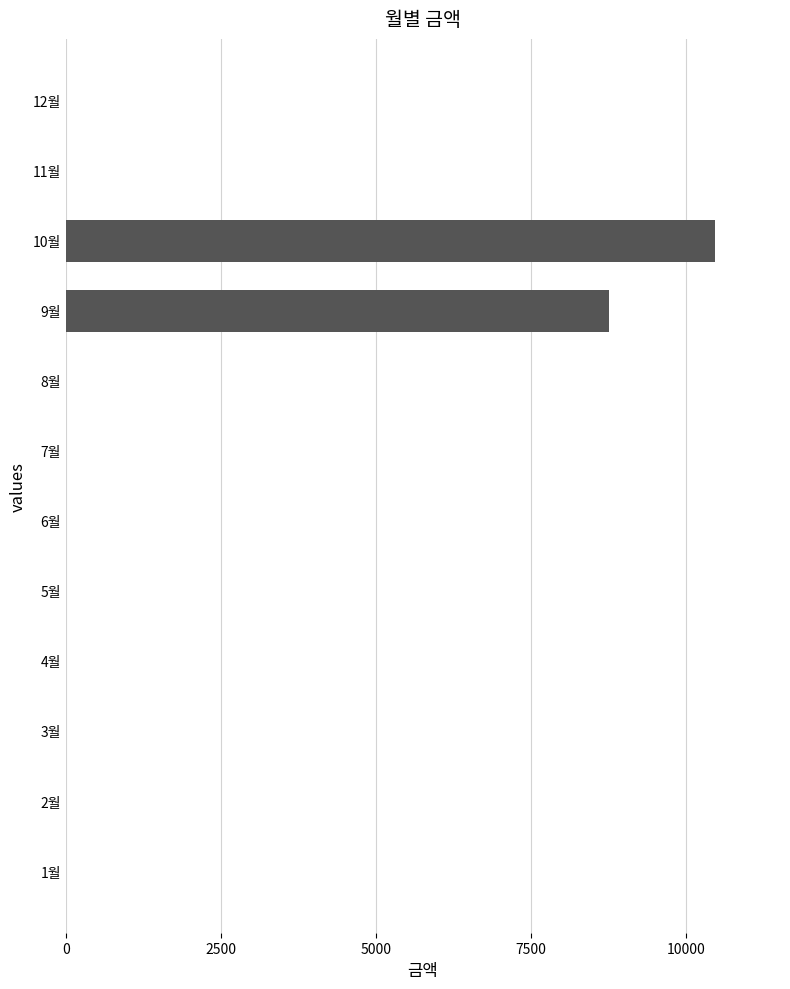

Reading bottom to top, extract all data points from this chart.

1월=0	2월=0	3월=0	4월=0	5월=0	6월=0	7월=0	8월=0	9월=8760	10월=10470	11월=0	12월=0